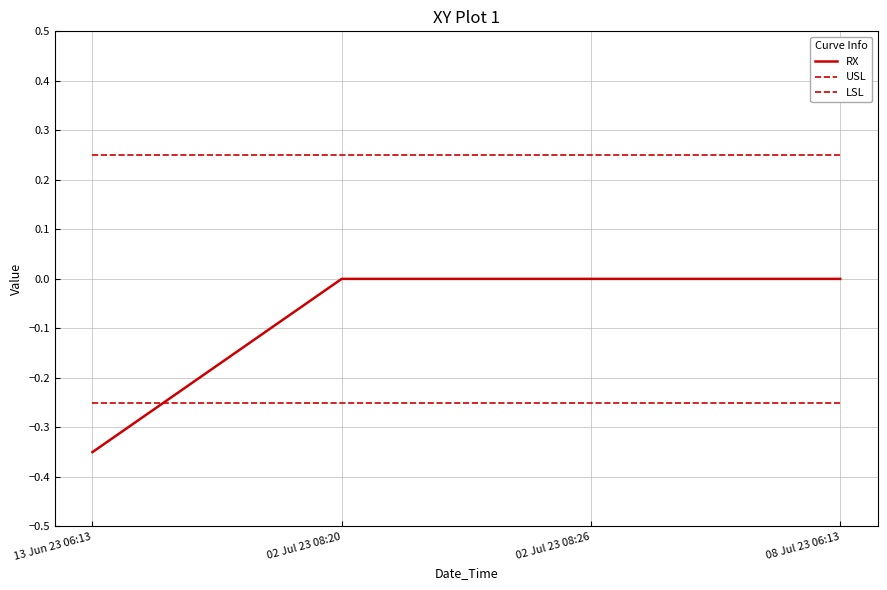

Reading right to left, list all the values displayed in this chart.

RX: 0.0	0.0	0.0	-0.3
USL: 0.2	0.2	0.2	0.2
LSL: -0.2	-0.2	-0.2	-0.2